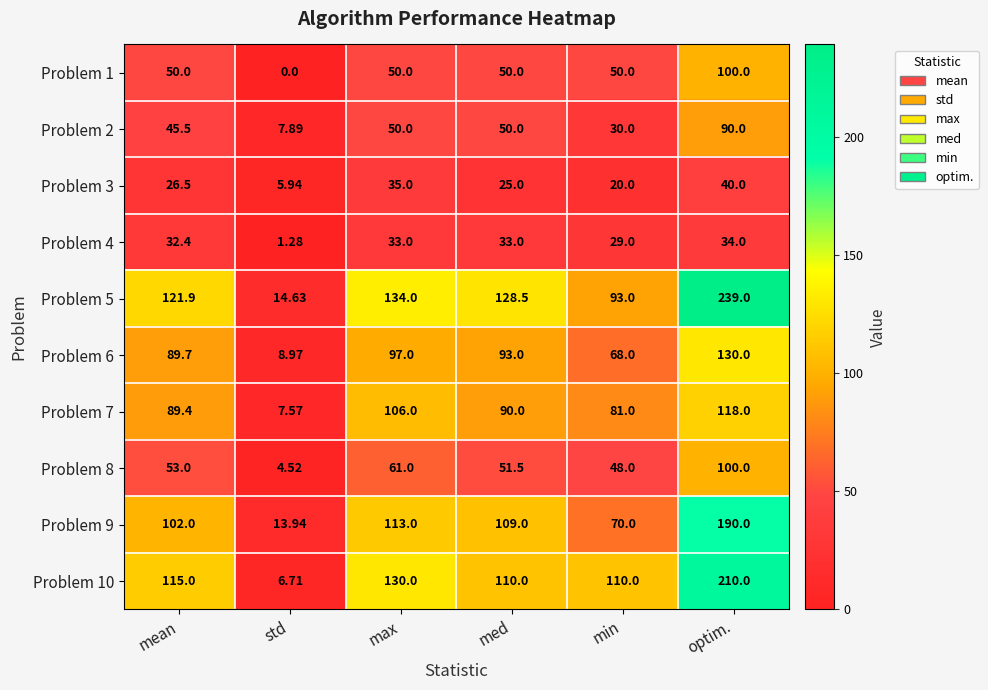

At which category is the sum across all series the highest?

optim.